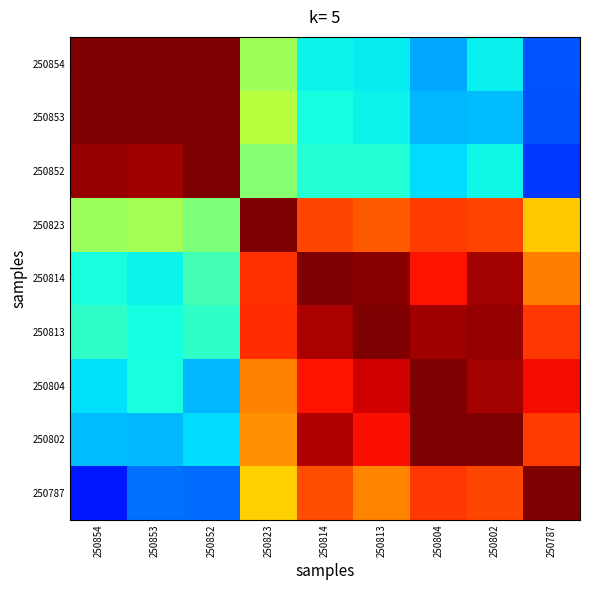

Which series has the widest spread of values?

250787